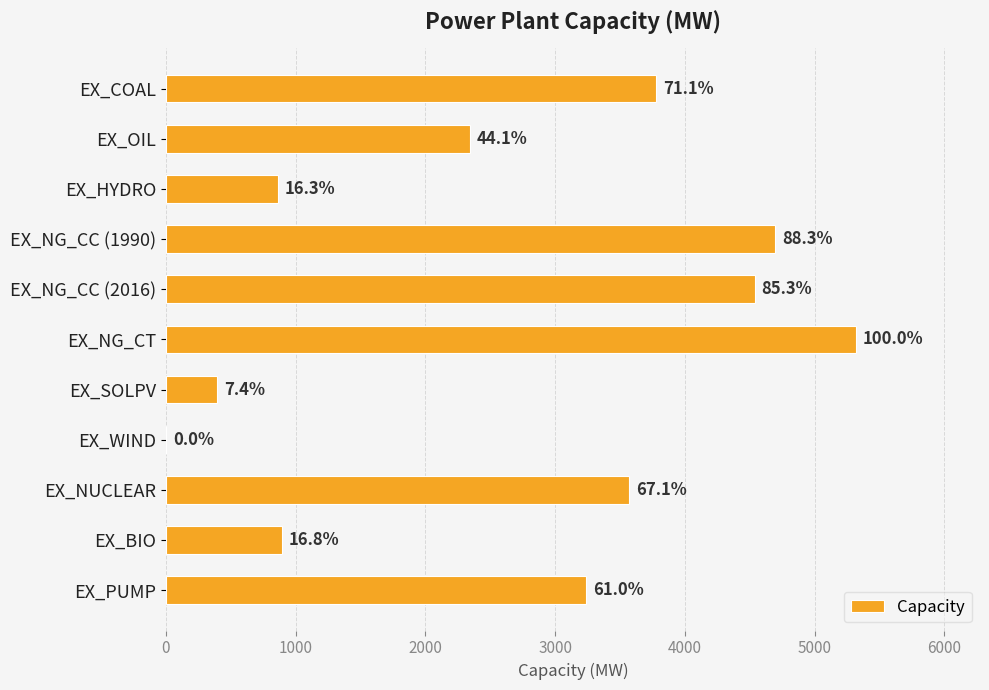

Are the bars horizontal?

Yes